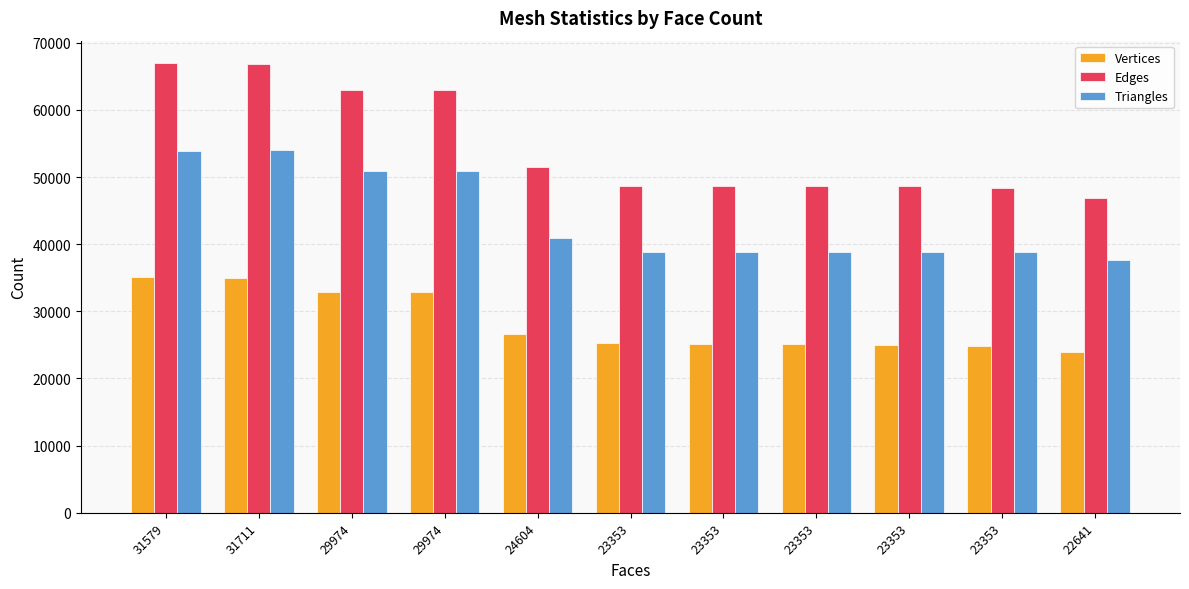

What are all the series names shown in the legend?

Vertices, Edges, Triangles